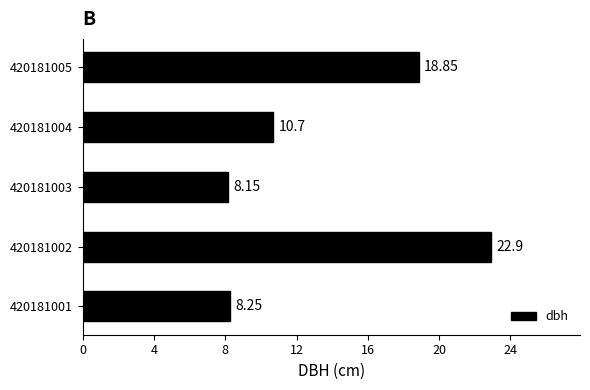

Count the number of data series in this chart.

1